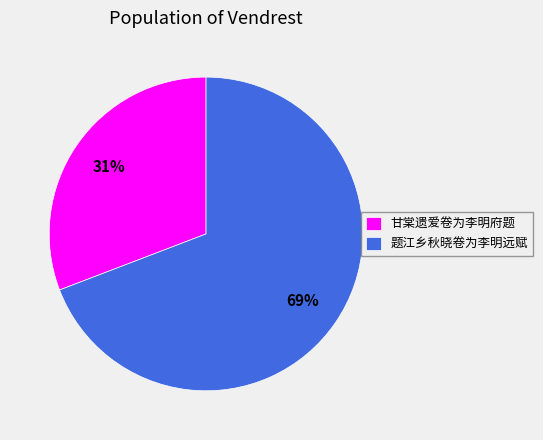

Is it true that 甘棠遗爱卷为李明府题 is 31% of the pie?

True